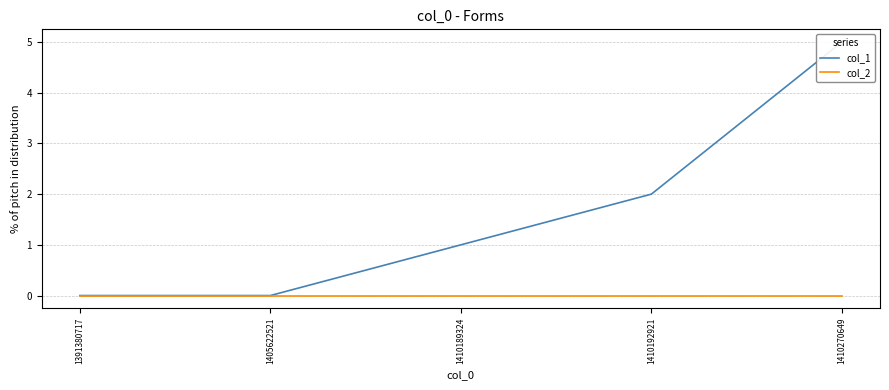

True or false: col_2 and col_1 cross at least once.

False